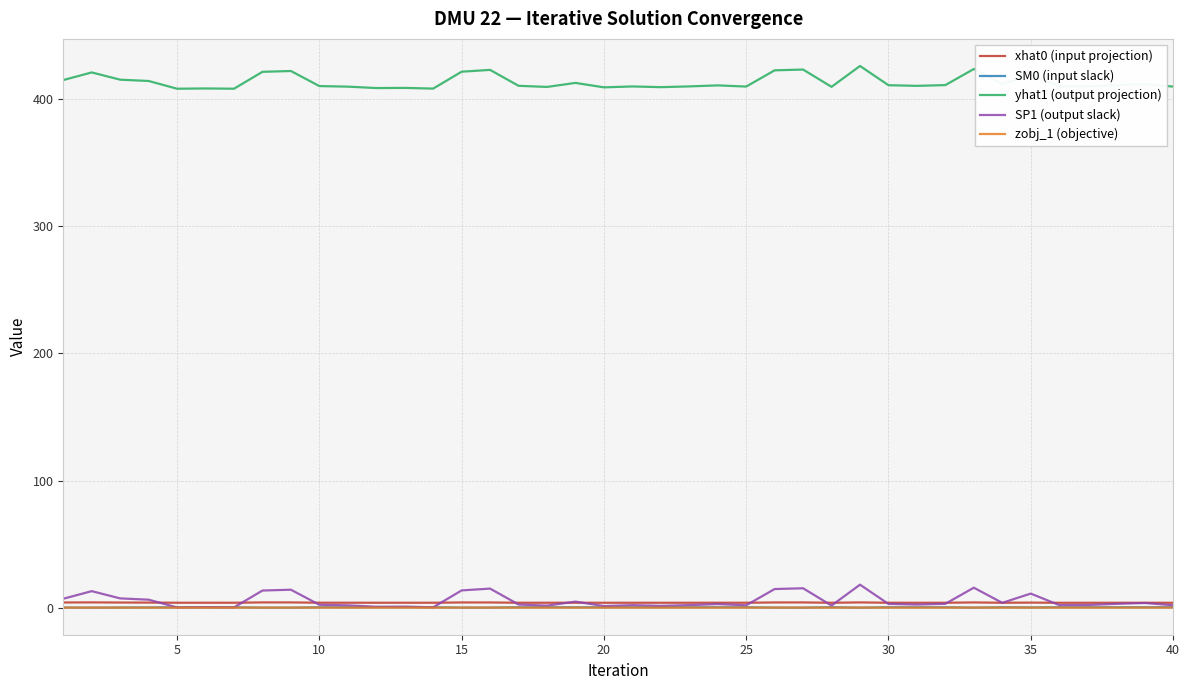

What is the difference between the maximum and minimum values in the xhat0 (input projection) series?

0.3